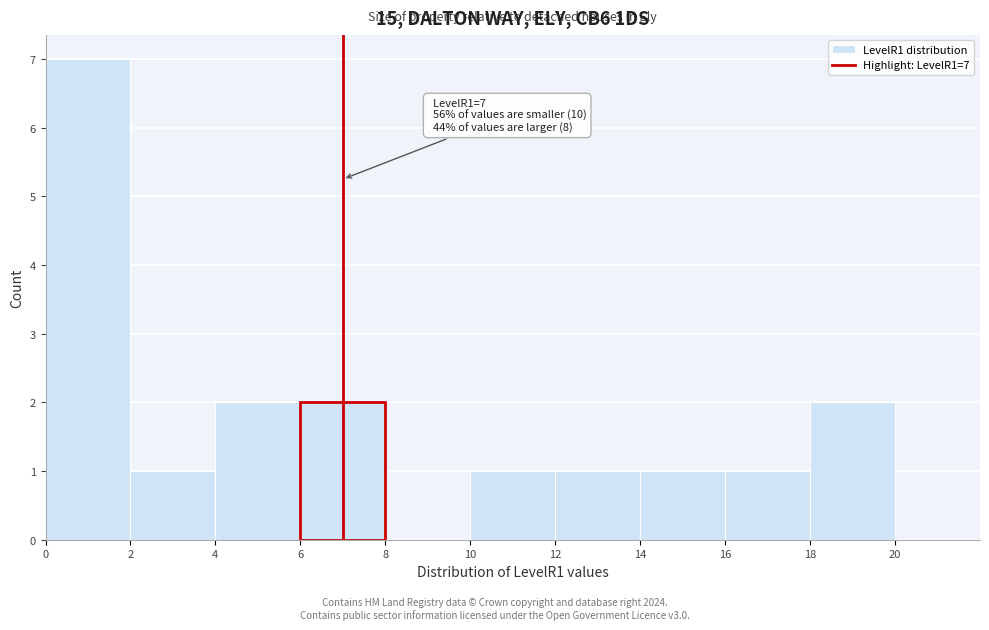

Over which range of the x-axis is the bar tallest?

0 to 2